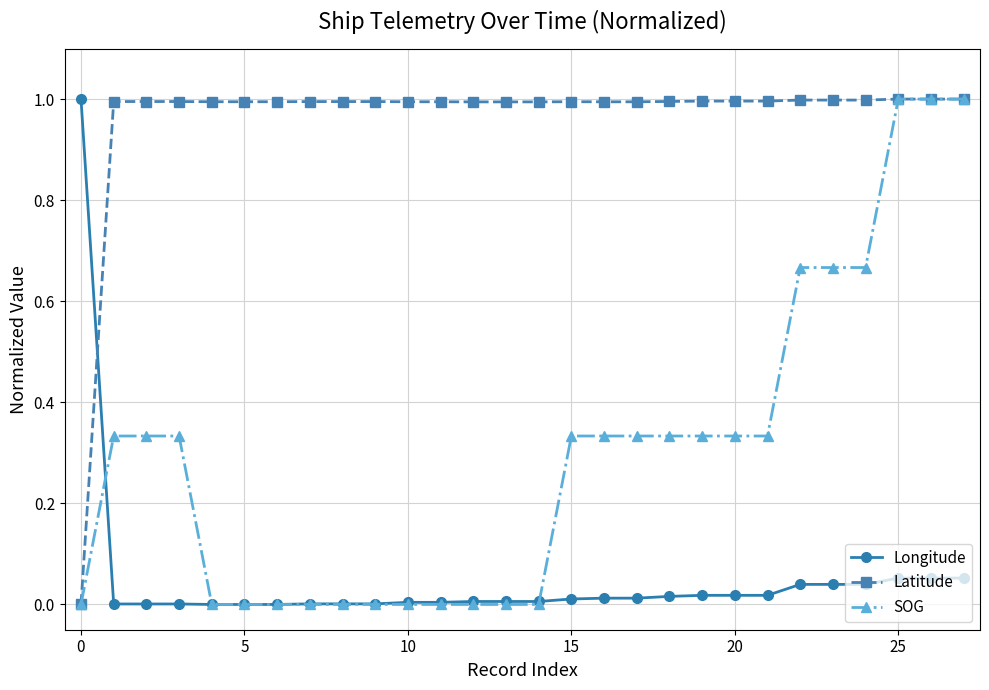

What is the maximum value shown in the chart?

1.0